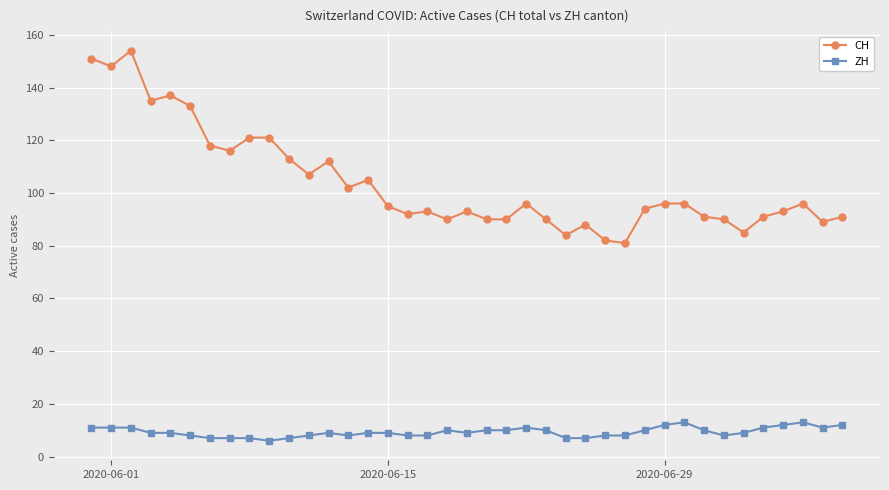

Which series has the largest total across all categories?

CH